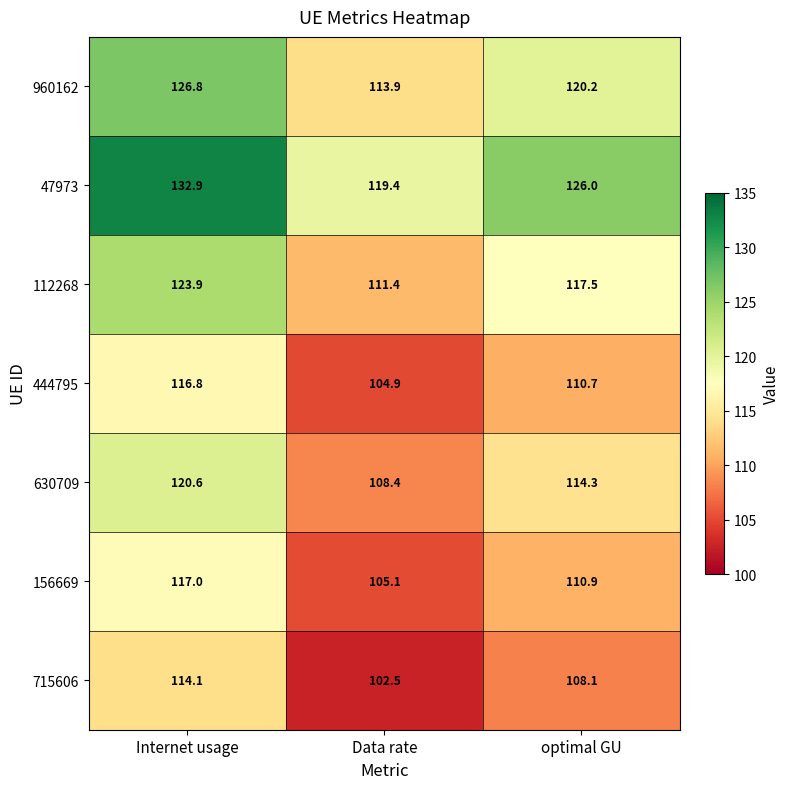

Which category has the highest value in the 47973 series?

Internet usage